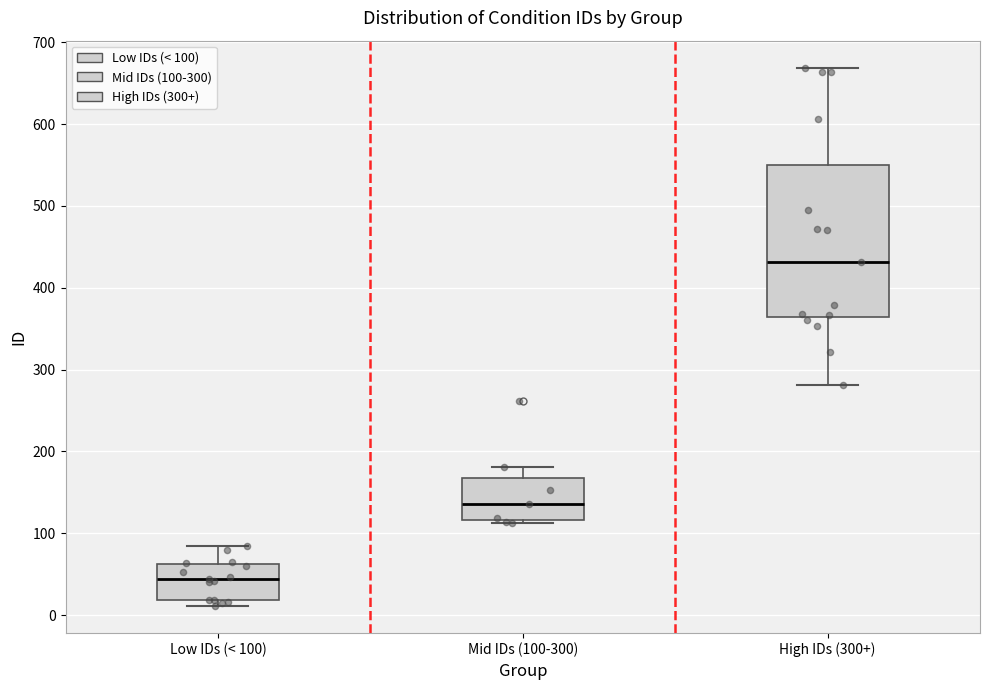

Where is the lower edge of the box for Low IDs (< 100) on the y-axis? The values are not printed on the chart, so give them approximately, as read against the axis.

20